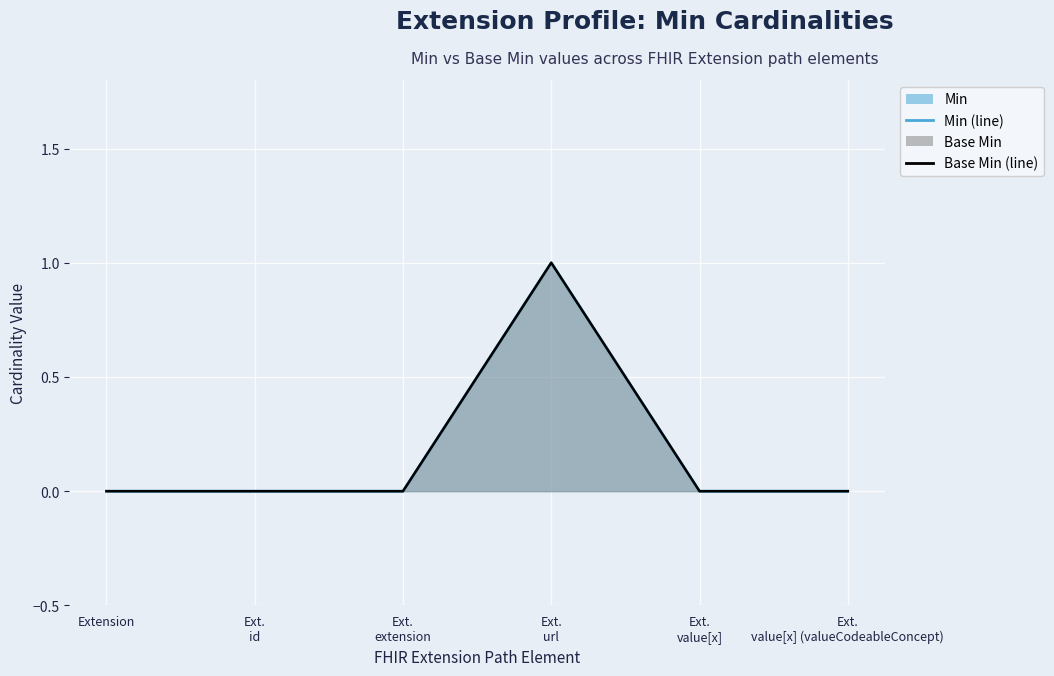

Where is Base Min (line) nearest to the value 0?

Extension